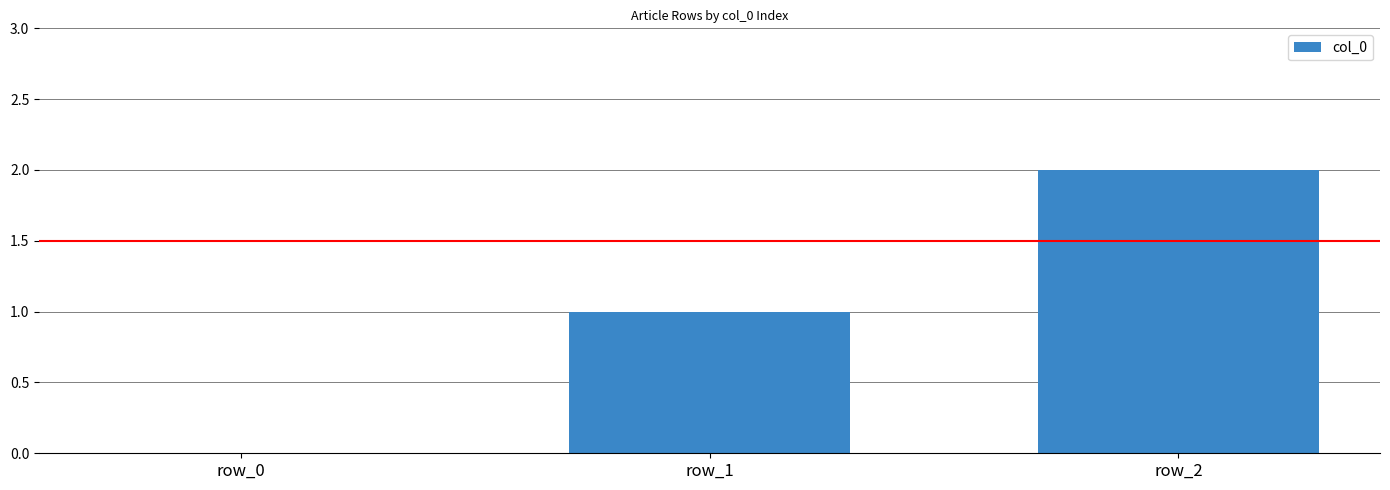

Between row_1 and row_0, which is larger?

row_1